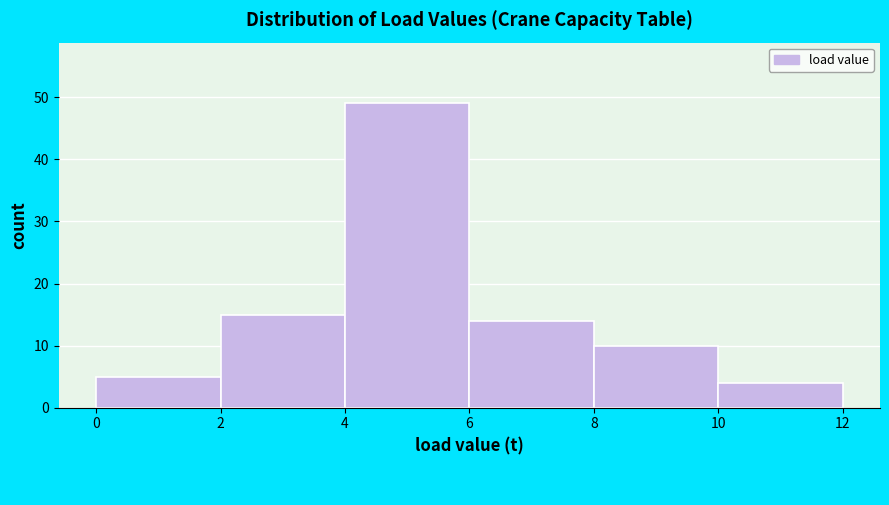

Reading left to right, transcribe this chart: for each bar, give the range it covers on the x-axis and its height. The values are not printed on the chart, so give them approximately, as read against the axis.

0 to 2: 5
2 to 4: 15
4 to 6: 49
6 to 8: 14
8 to 10: 10
10 to 12: 4